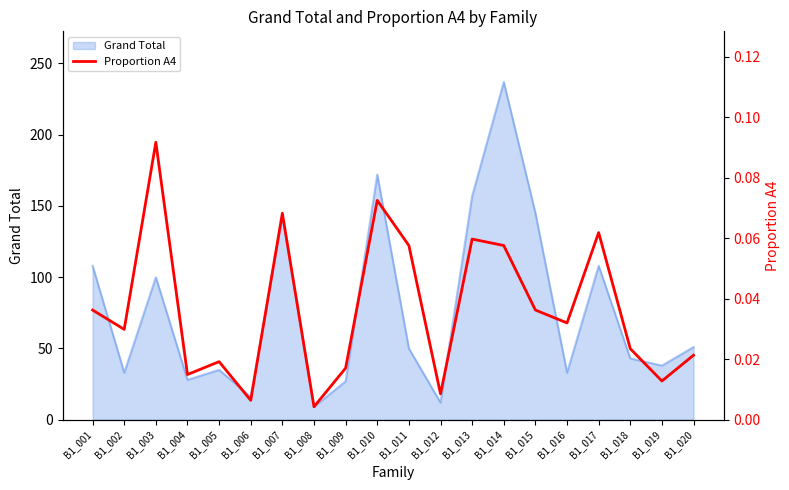

Does the chart have visible grid lines?

No